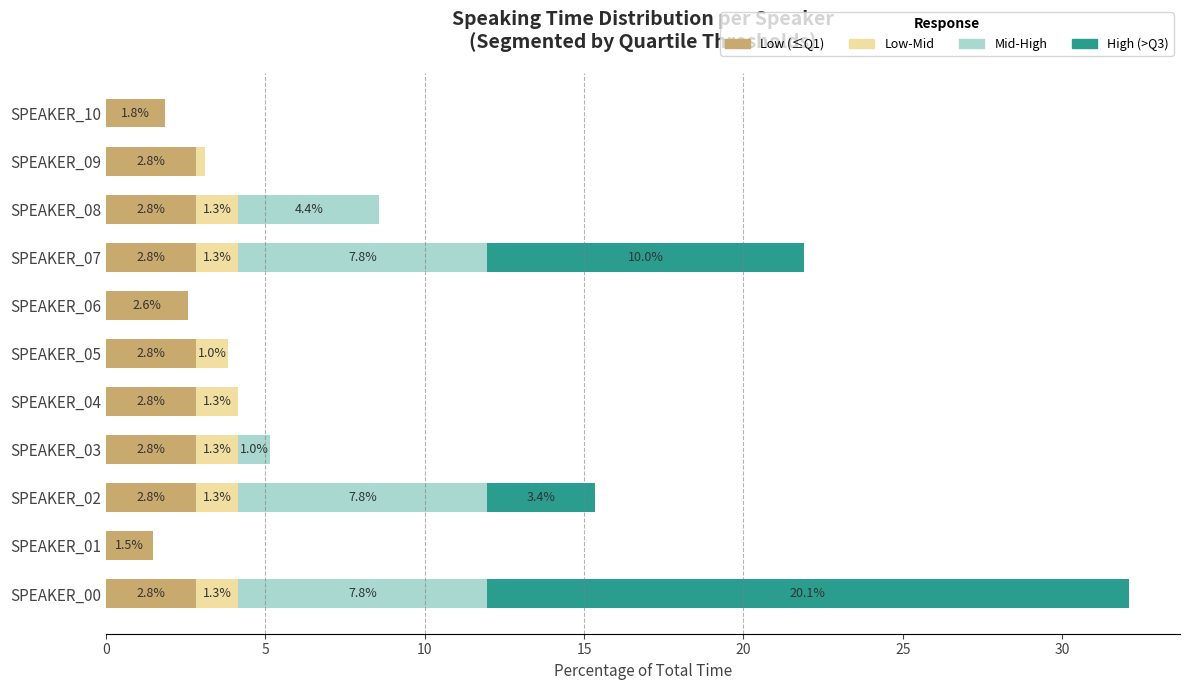

The value of Low (≤Q1) at SPEAKER_07 is 2.8. True or false?

True